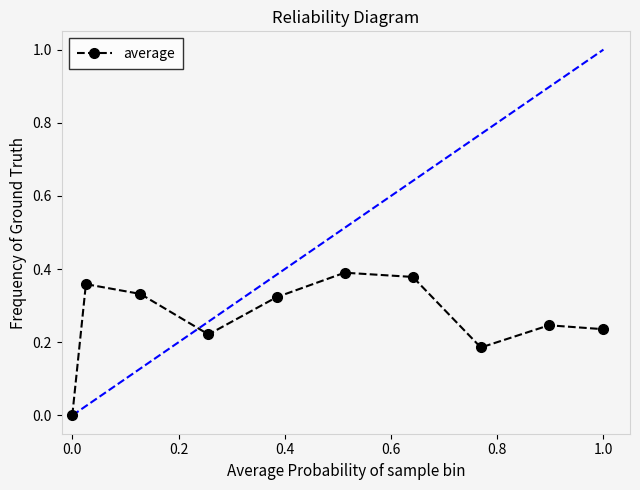

The value at 0.0 is 0.2. True or false?

False